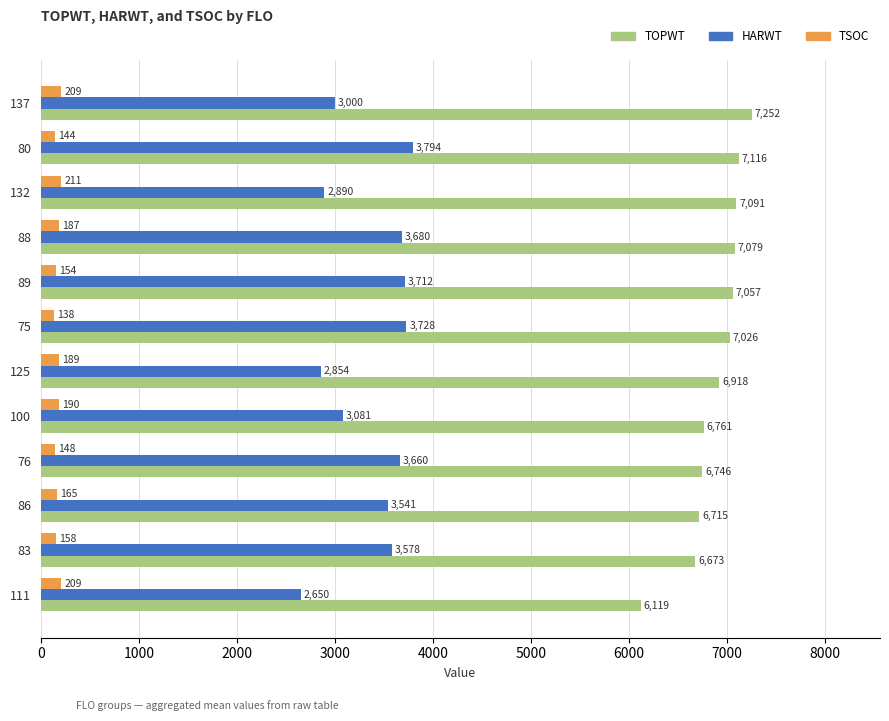

What is the difference between the highest and lowest values at 83?

6515